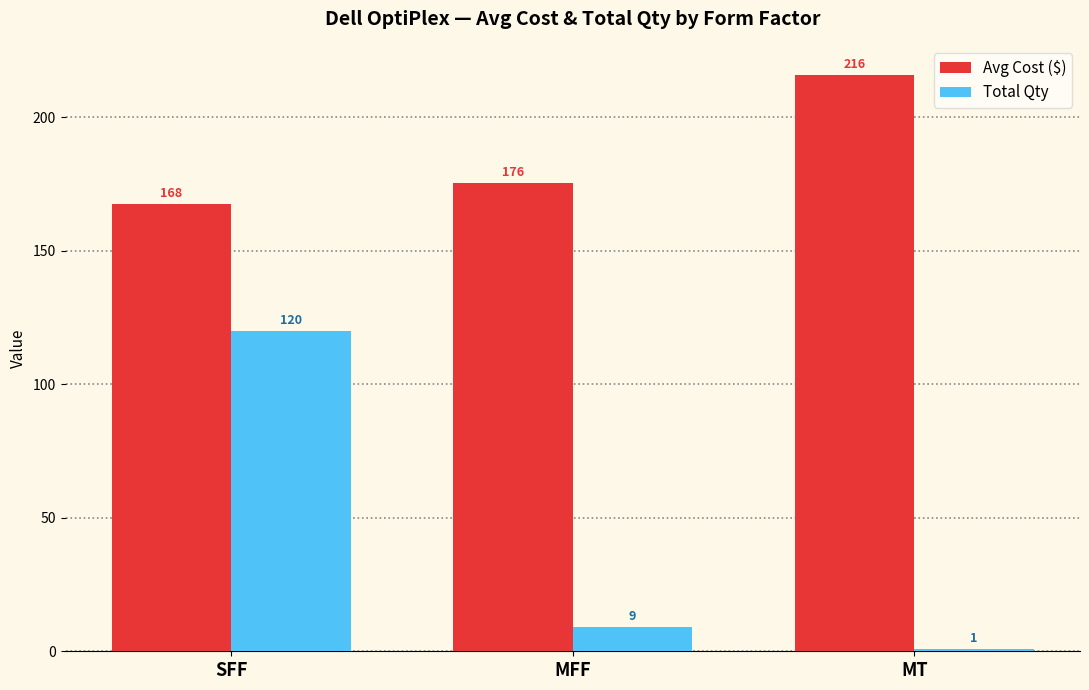

At which label does Avg Cost ($) first exceed 175?

MFF